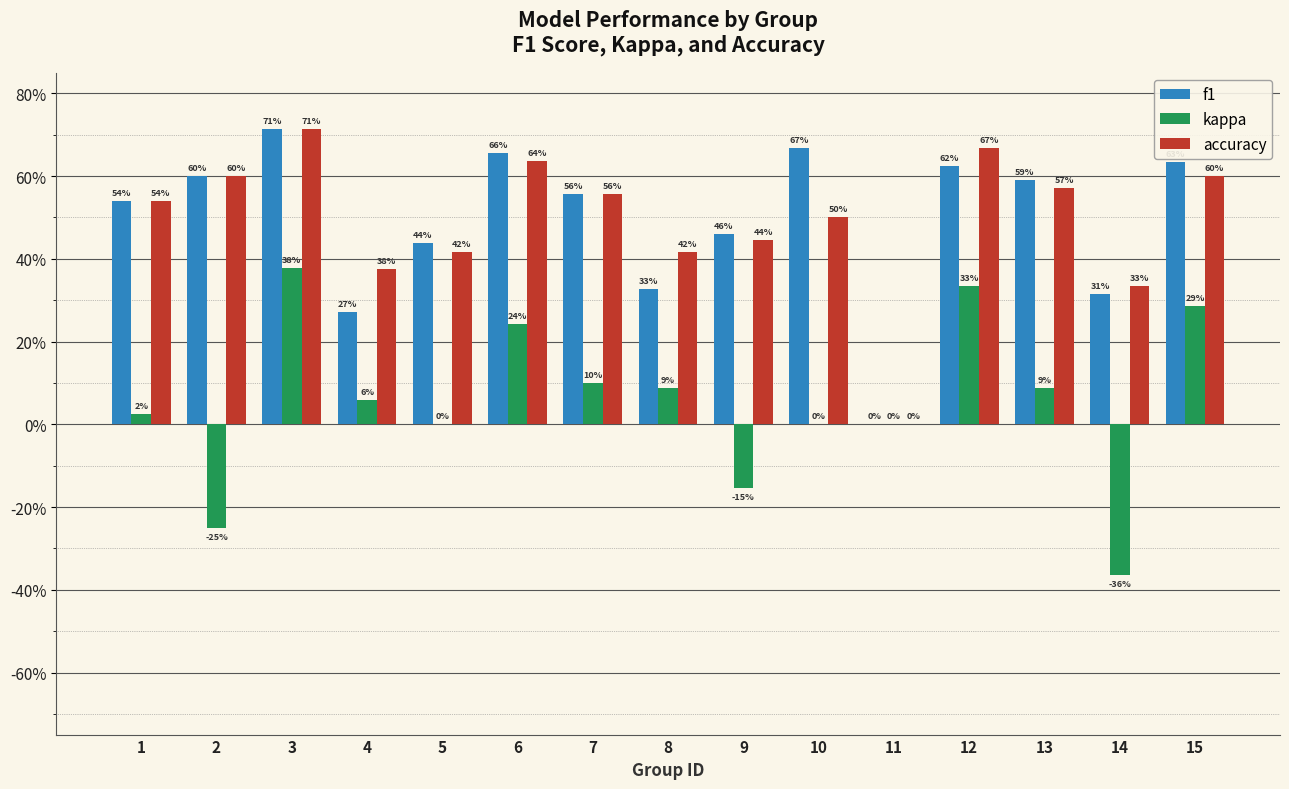

At 14, list the series in order from largest to smallest.

accuracy, f1, kappa